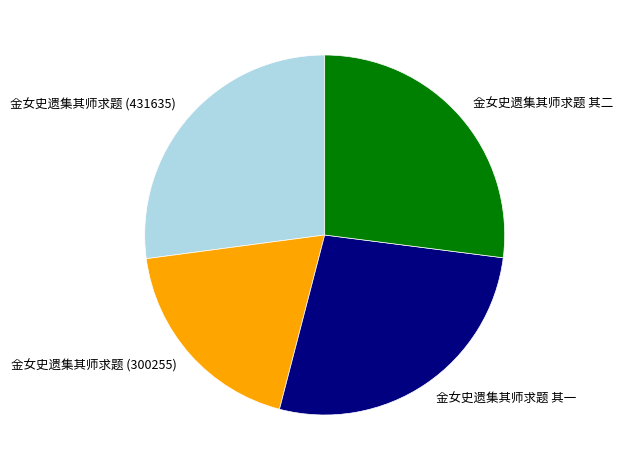

Combined, do 金女史遗集其师求题 (300255) and 金女史遗集其师求题 (431635) account for over 50%?

No